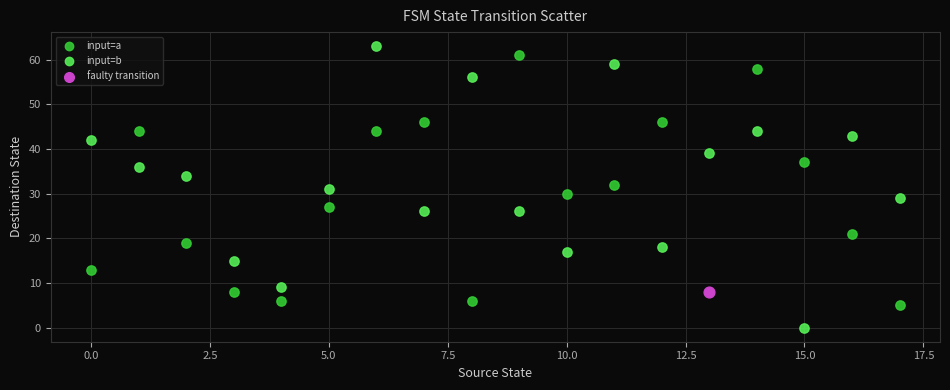

What are all the series names shown in the legend?

input=a, input=b, faulty transition